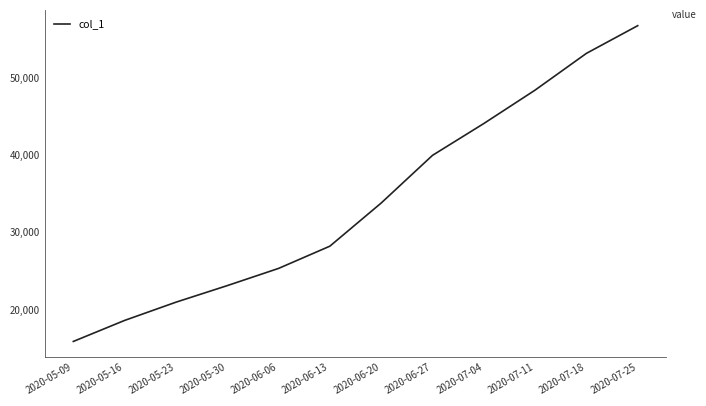

The chart shows a value of 53196.0 at 2020-07-18. True or false?

True